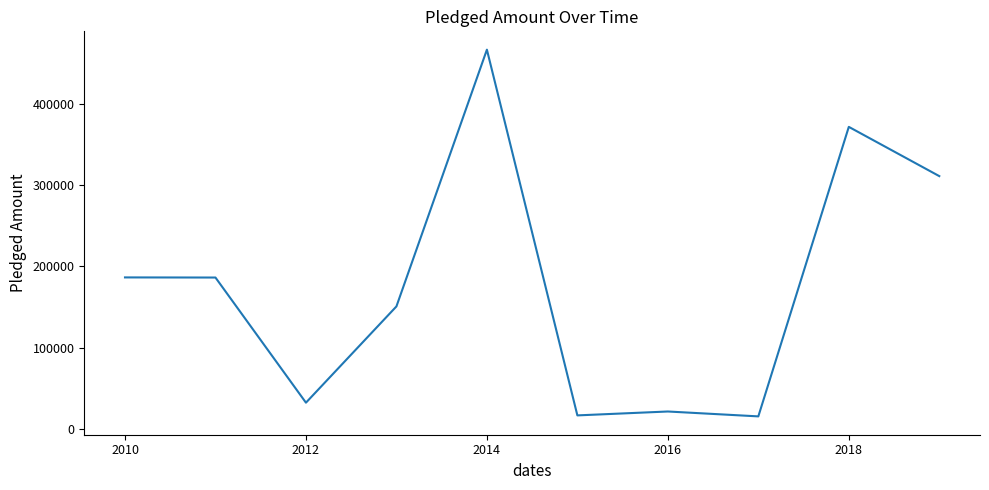

What is the minimum value shown in the chart?

15115